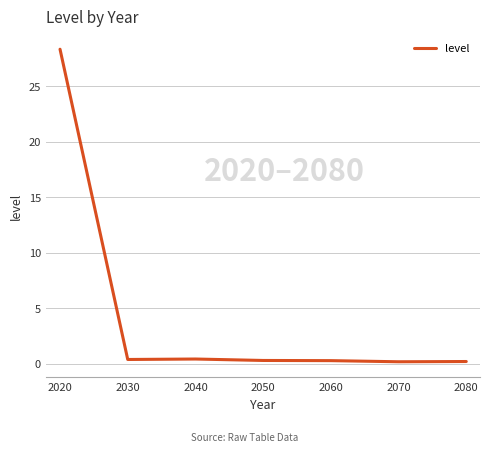

At which category does the chart reach its peak across all series?

2020